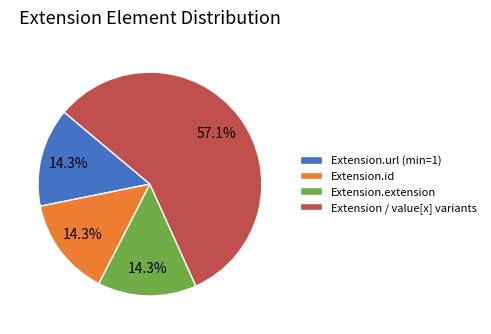

Which slice is the largest?

Extension / value[x] variants